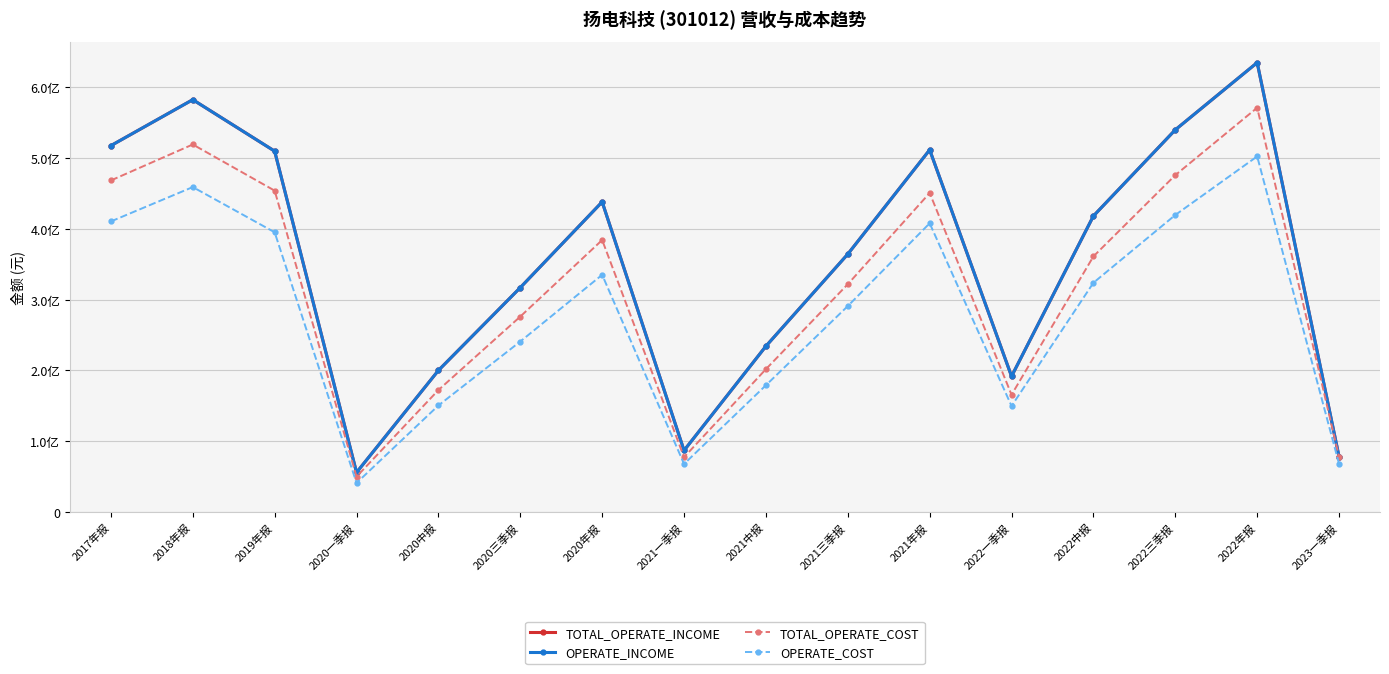

Where is TOTAL_OPERATE_COST nearest to the value 310557563?

2021三季报